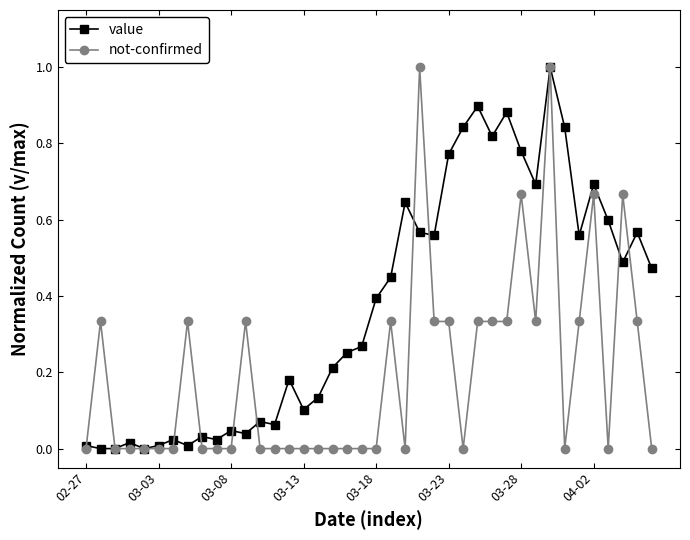

What is the maximum value shown in the chart?

1.0